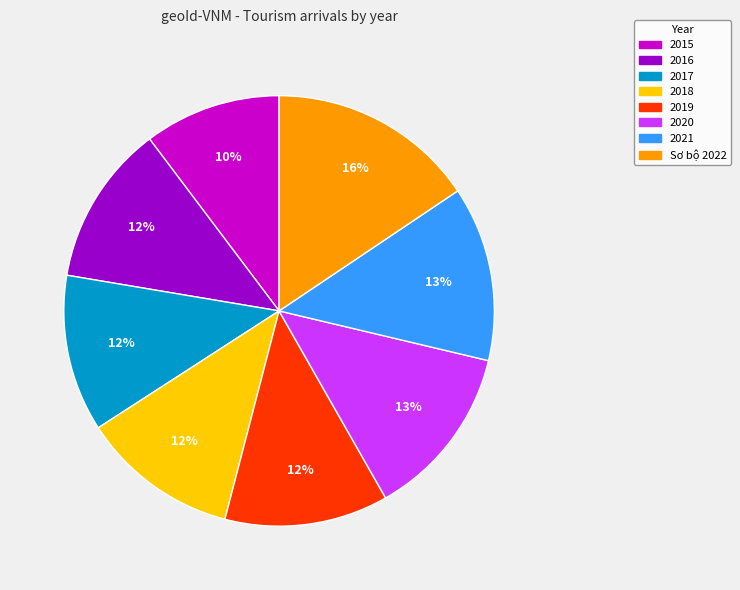

To the nearest percent, what is the combined percentage of 2021 and 2018?

25%